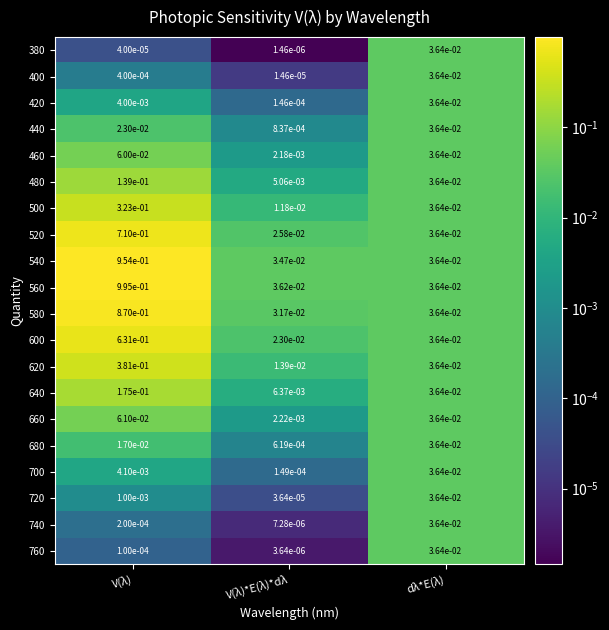

Which category has the lowest value in the 400 series?

V(λ)*E(λ)*dλ